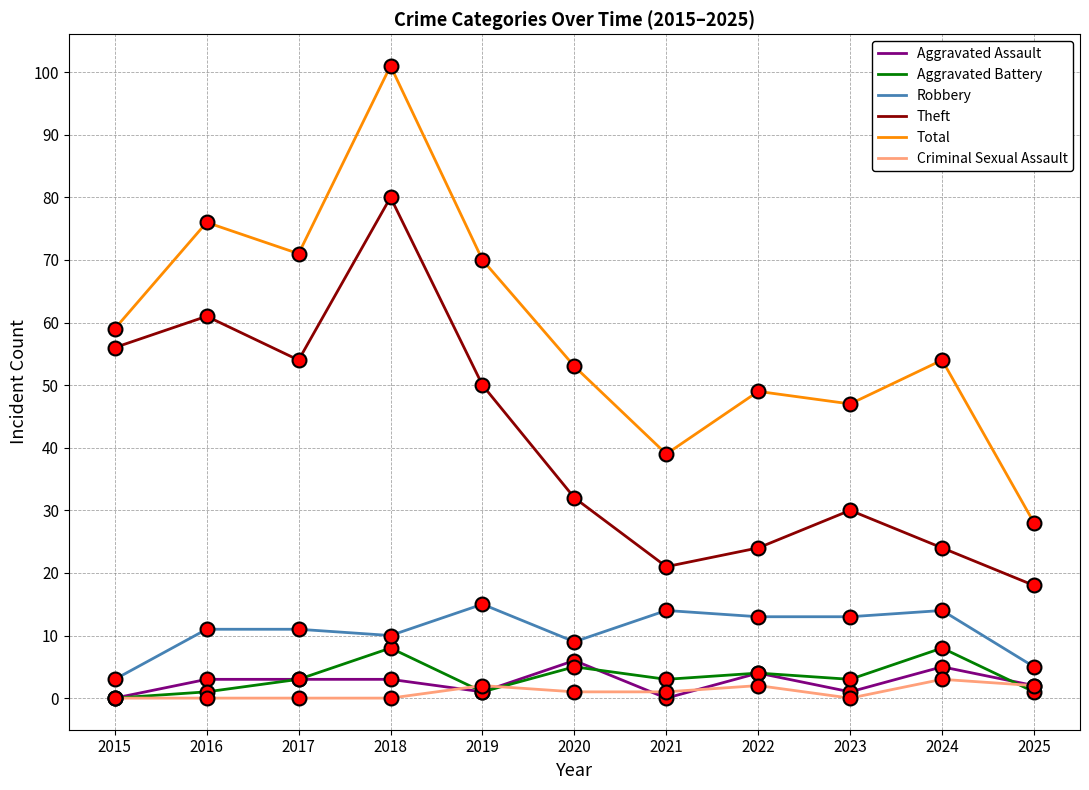

Is the value of Aggravated Battery at 2021 greater than the value of Aggravated Assault at 2019?

Yes